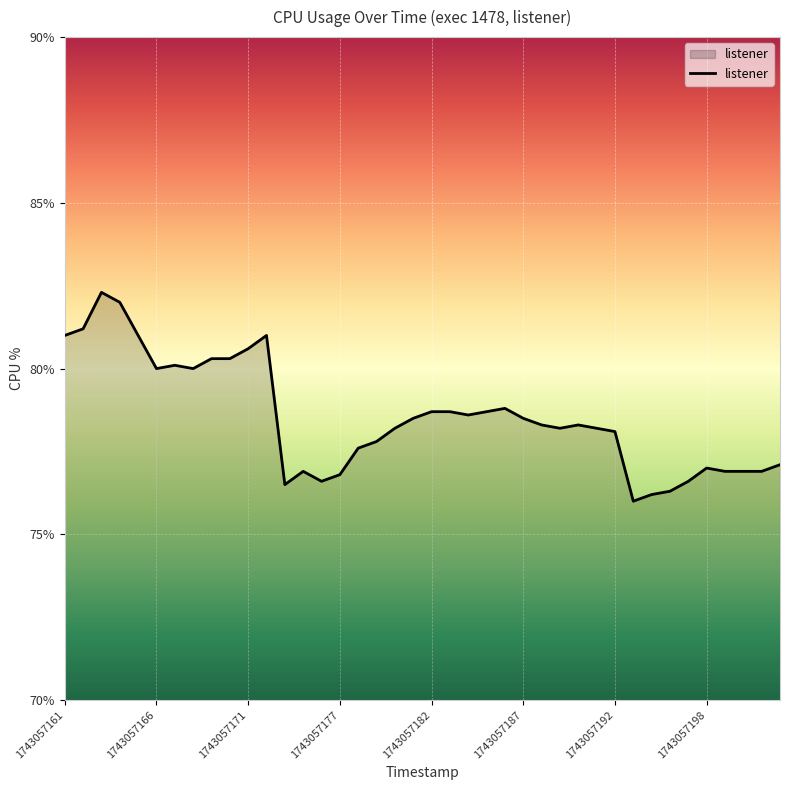

What is the smallest value displayed?

76.0